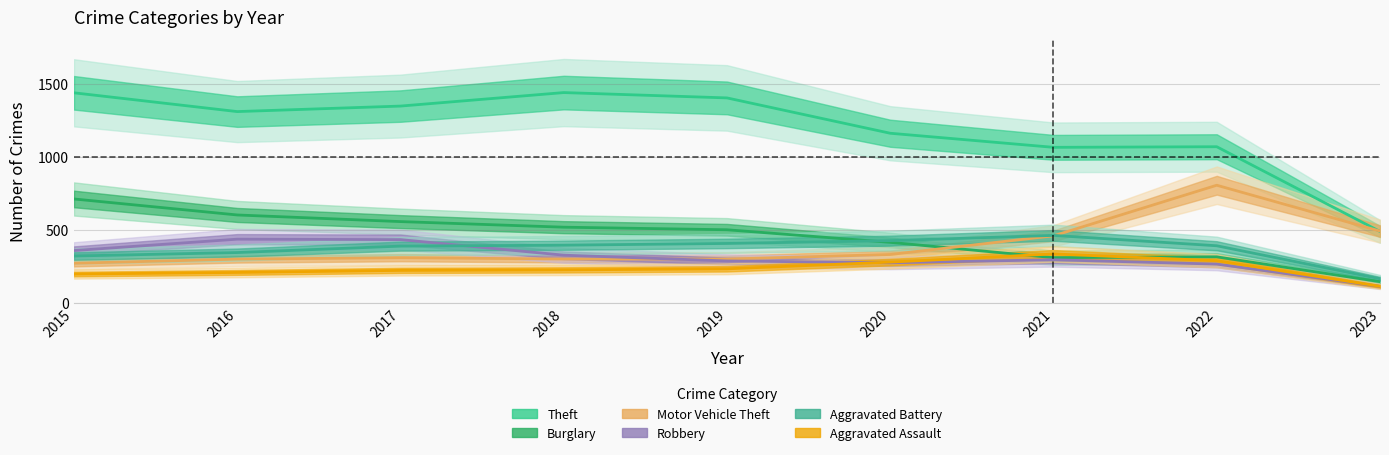

How many lines are shown in the chart?

6